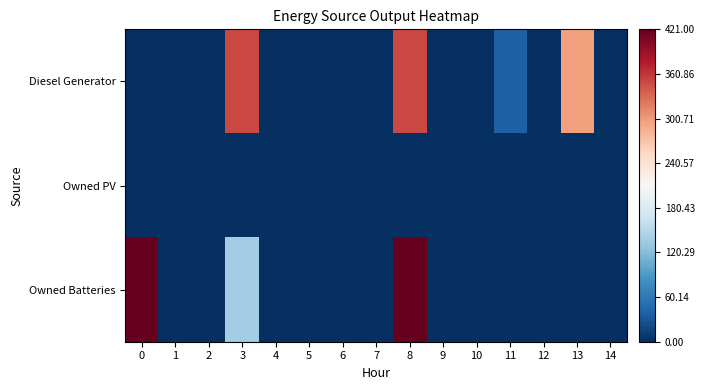

At 0, list the series in order from smallest to largest.

Diesel Generator, Owned PV, Owned Batteries